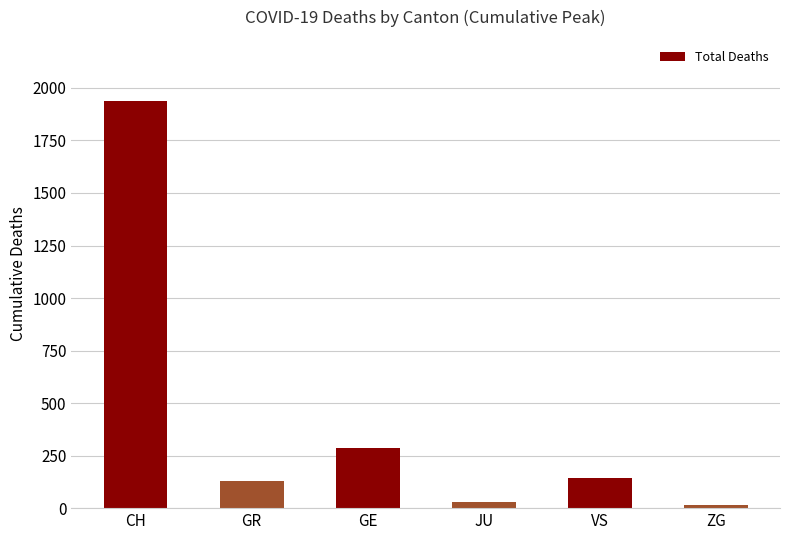

Between JU and VS, which is larger?

VS